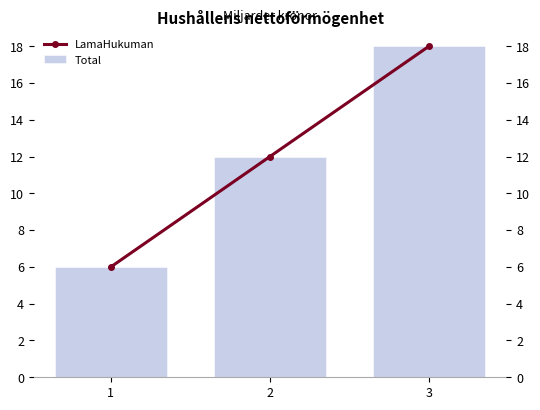

Is it true that LamaHukuman equals 12 at 2?

True